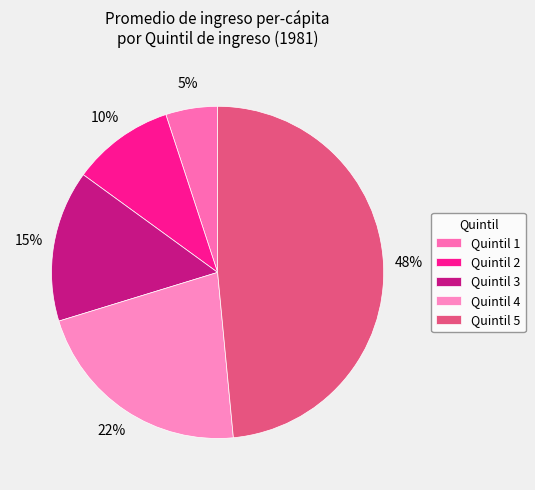

Between Quintil 1 and Quintil 5, which is larger?

Quintil 5